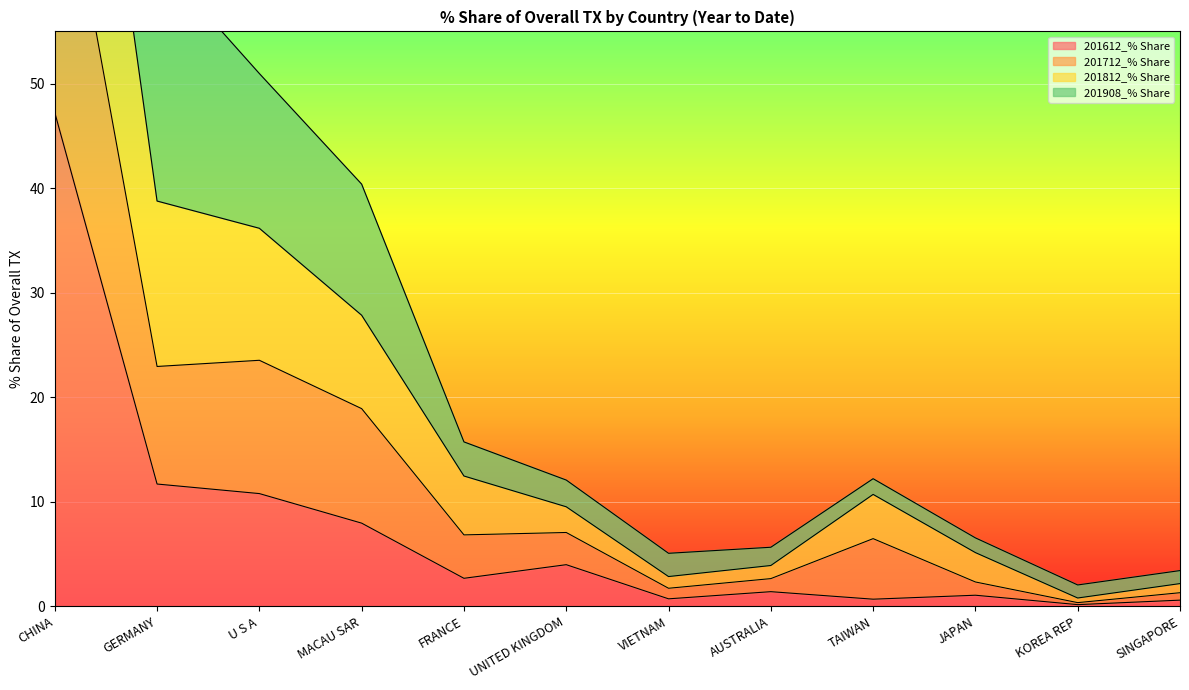

What is the label of the 12th point from the left?

SINGAPORE